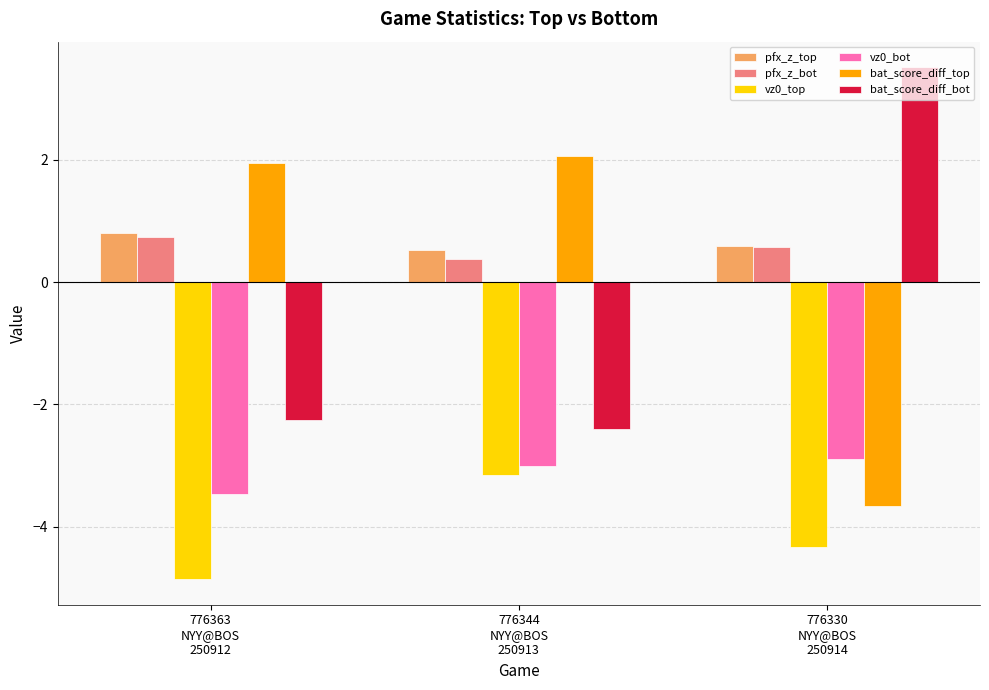

At which label does bat_score_diff_top first exceed 1?

776363
NYY@BOS
250912